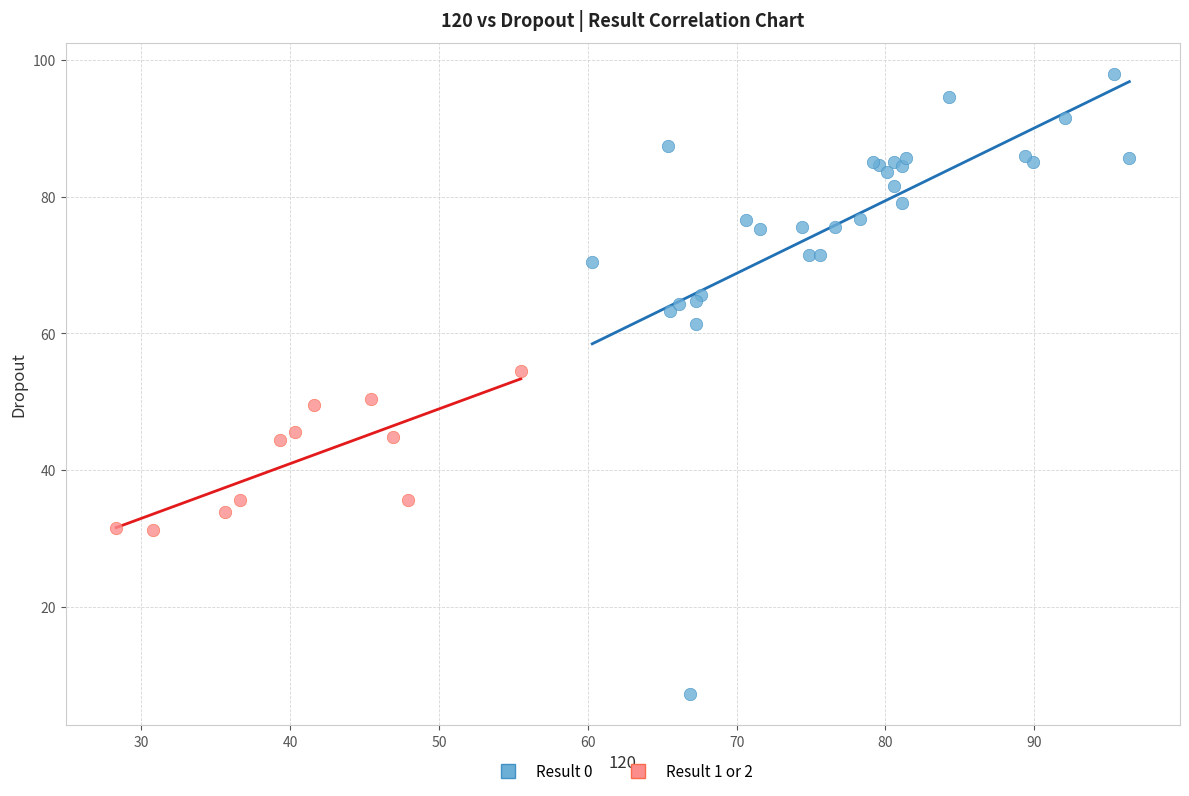

Which series reaches the minimum Y coordinate?

Result 0